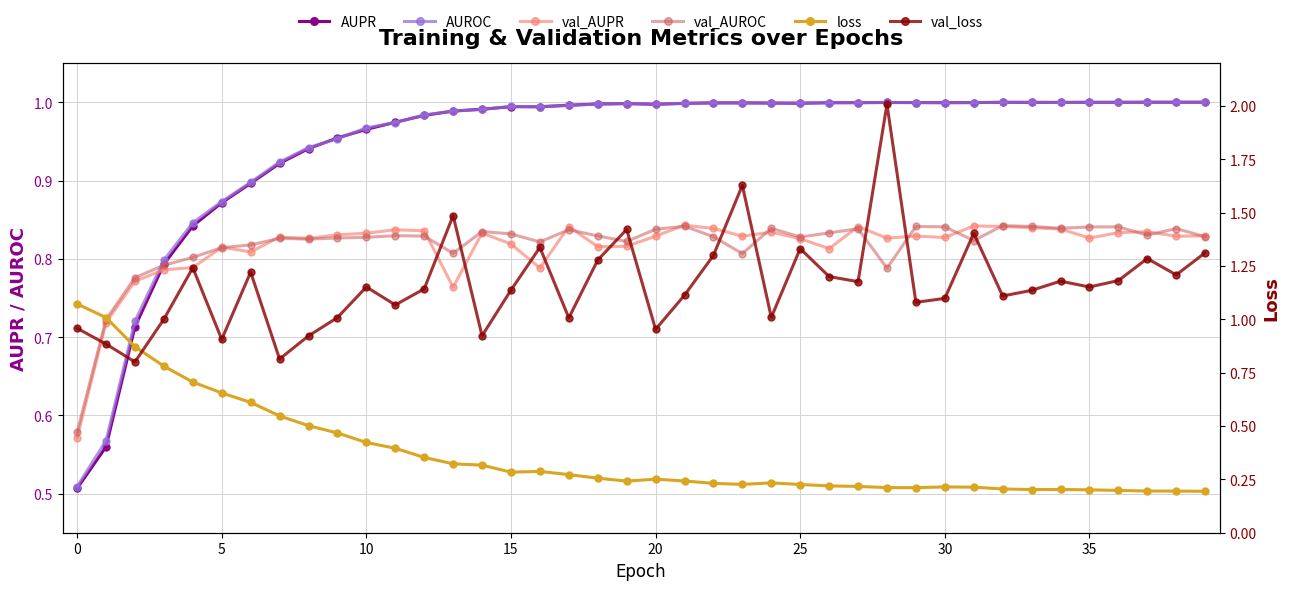

In val_loss, how many points are higher than both neighbors (excluding endpoints)?

12